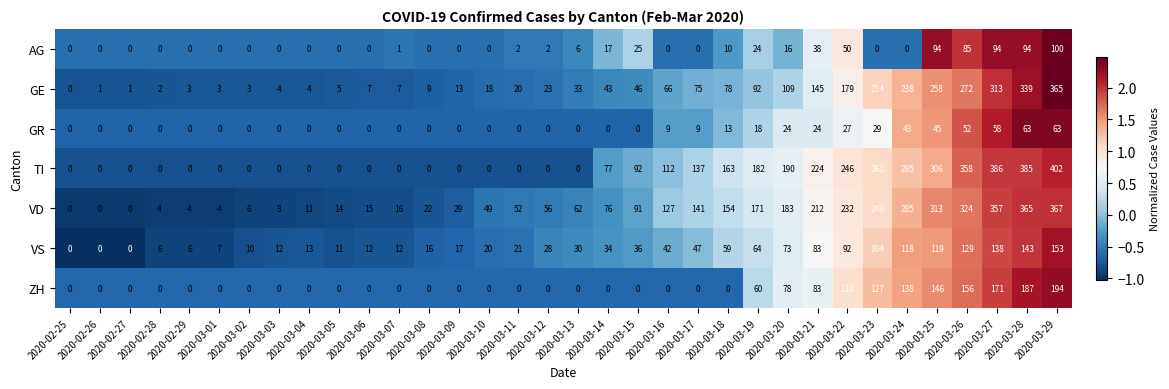

What is the maximum value for ZH?

194